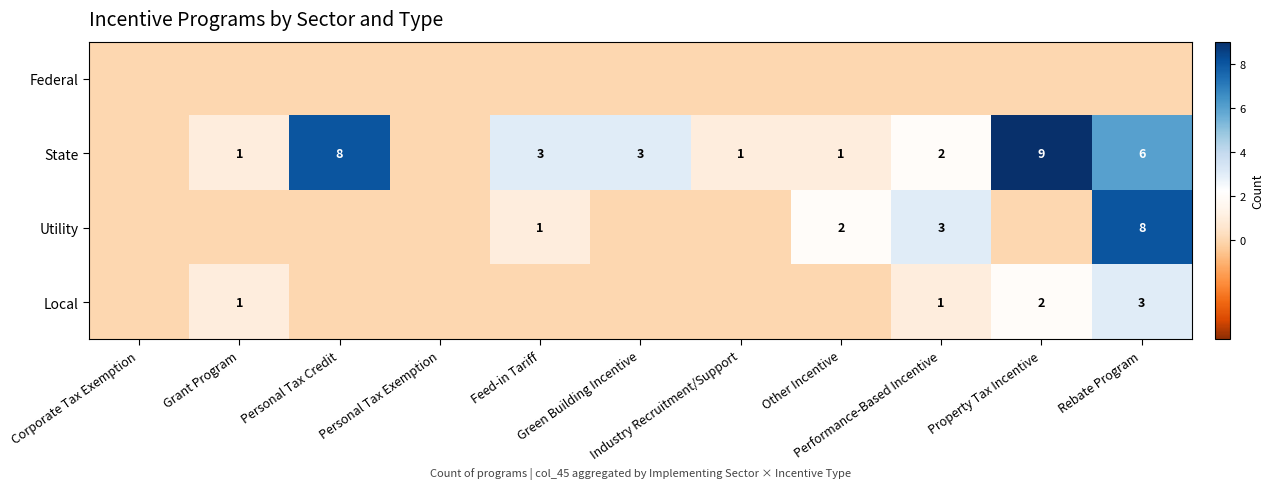

What is the highest value of the Local series?

3